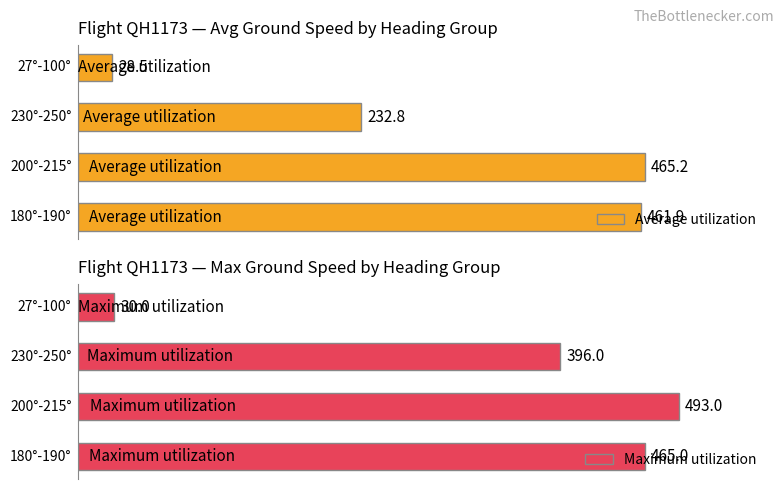

What are all the series names shown in the legend?

Average utilization, Maximum utilization